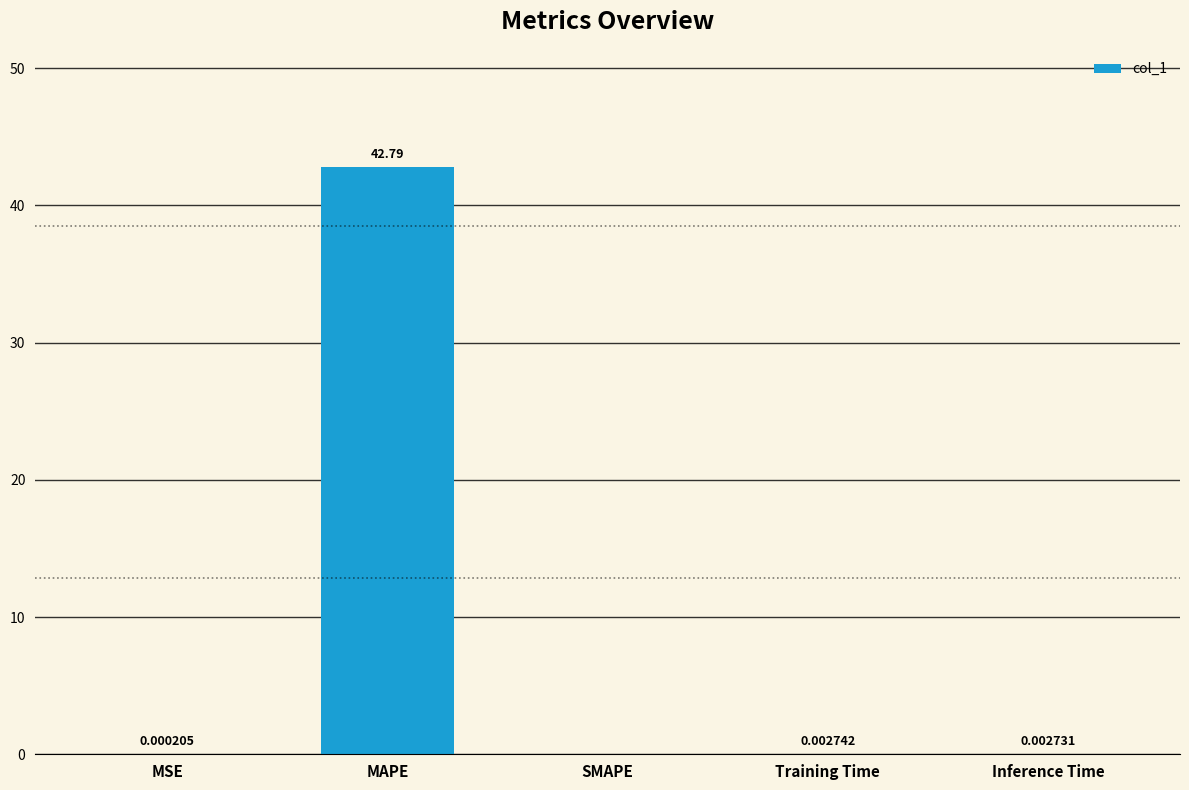

How many categories are shown in the chart?

5